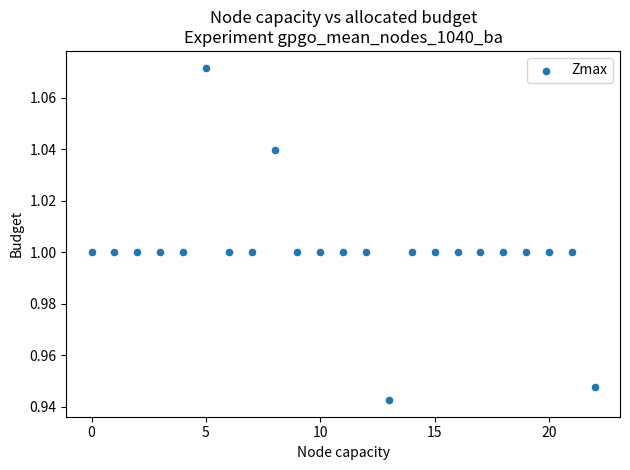

How many points are shown in the scatter plot?

23